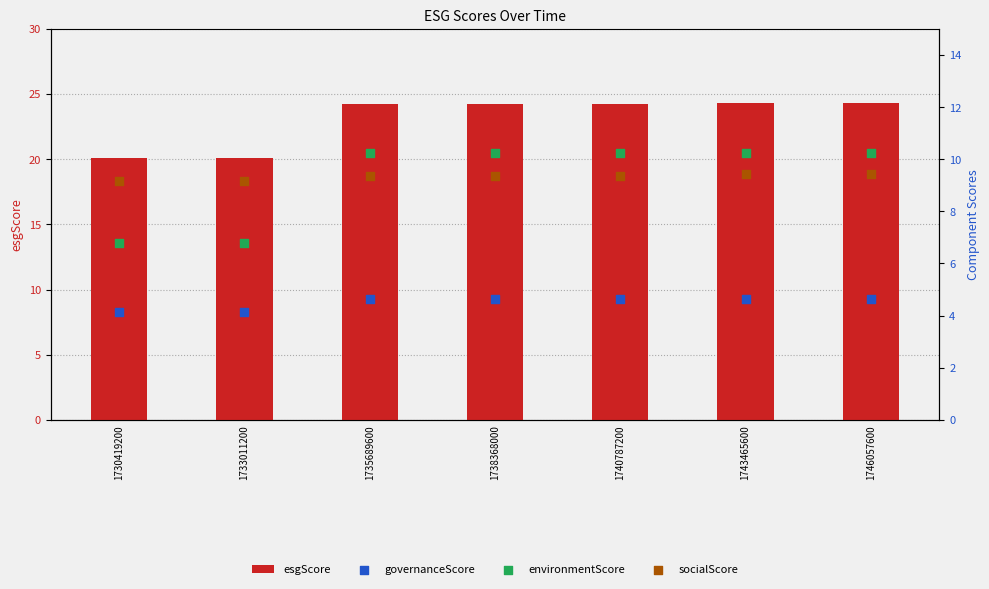

Which series contains the highest Y value?

esgScore